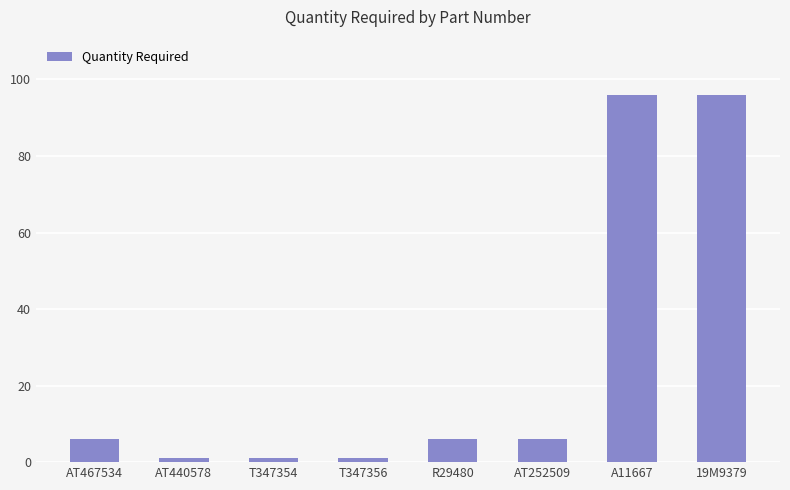

What is the greatest value displayed?

96